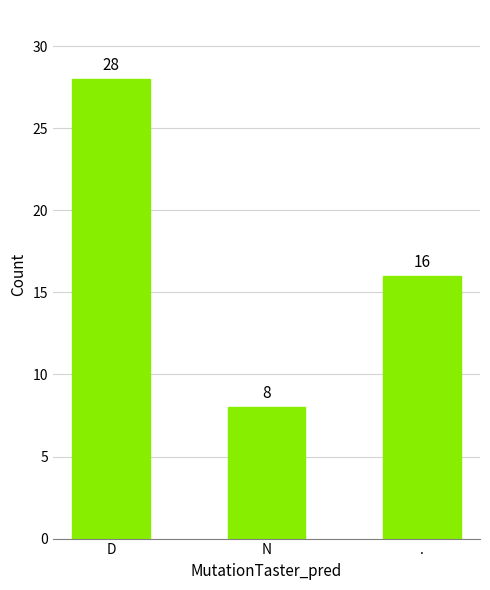

List the labels in order of value, smallest first.

N, ., D